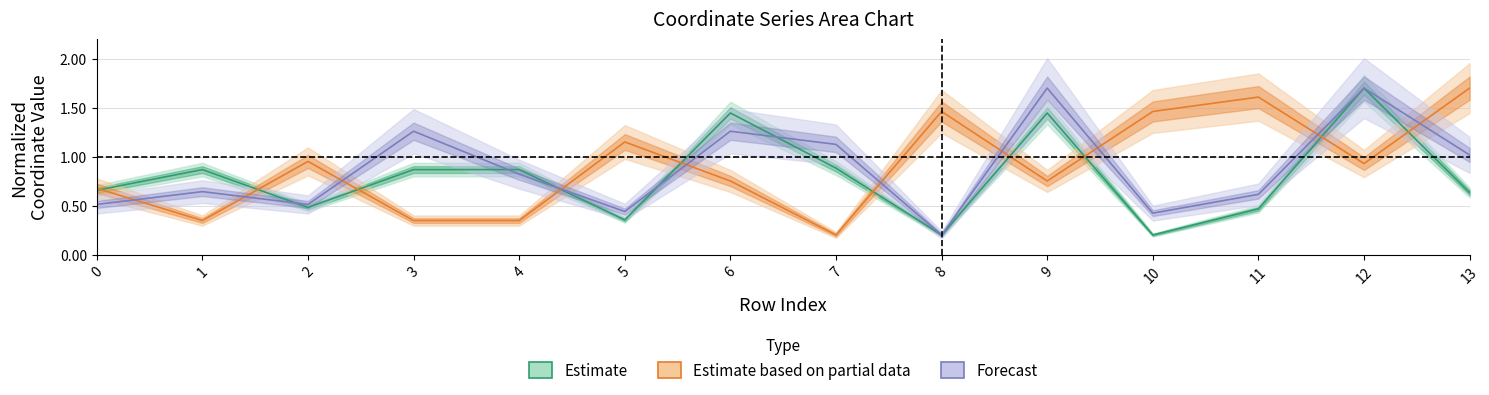

Reading right to left, extract all data points from this chart.

Estimate: 0.6	1.7	0.5	0.2	1.4	0.2	0.9	1.4	0.4	0.9	0.9	0.5	0.9	0.7
Estimate based on partial data: 1.7	0.9	1.6	1.5	0.8	1.5	0.2	0.8	1.1	0.3	0.3	1.0	0.3	0.7
Forecast: 1.0	1.7	0.6	0.4	1.7	0.2	1.1	1.3	0.4	0.8	1.3	0.5	0.6	0.5